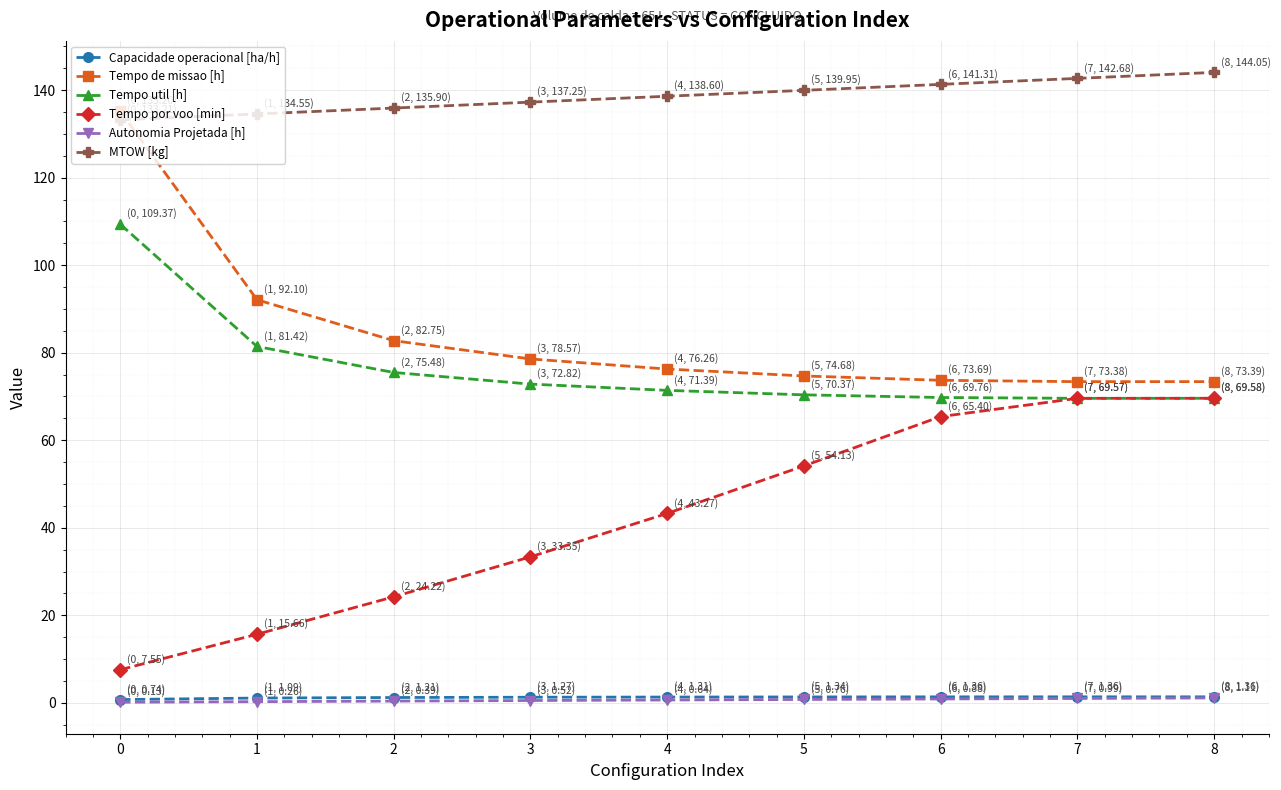

True or false: Capacidade operacional [ha/h] and Autonomia Projetada [h] intersect in this chart.

False